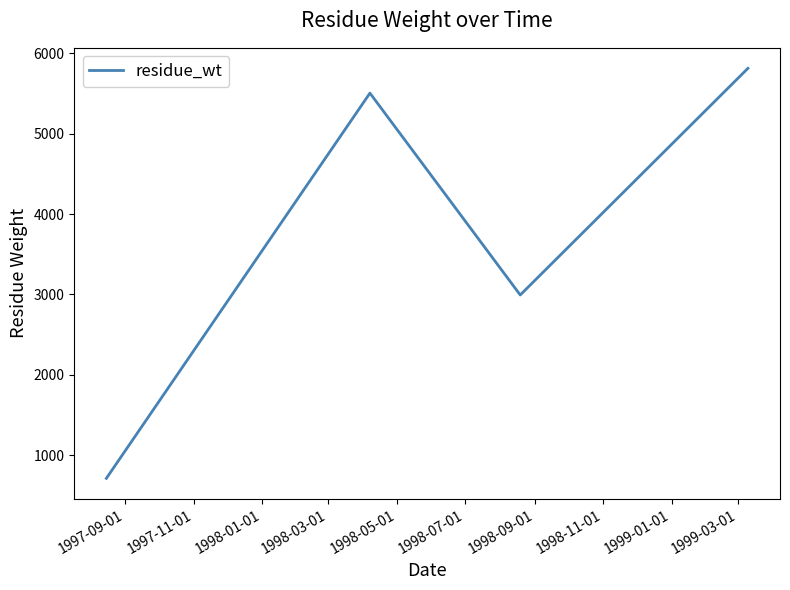

What is the difference between the second highest and second lowest values?

2513.3